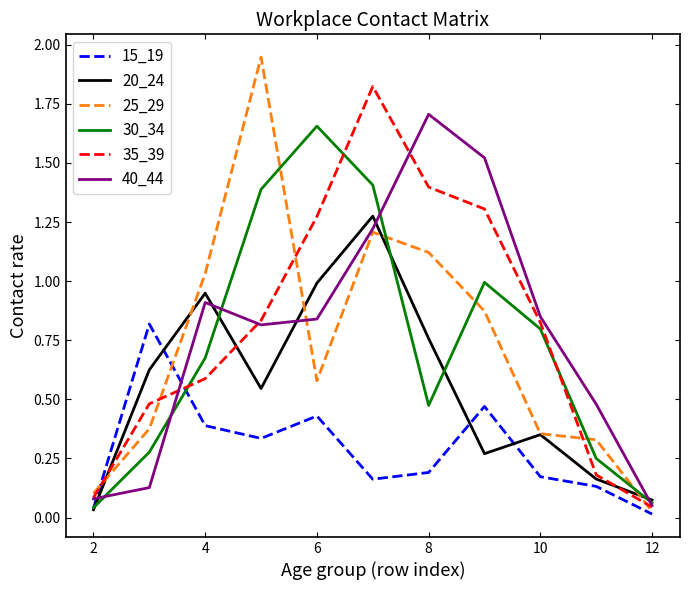

True or false: 15_19 and 35_39 intersect in this chart.

True